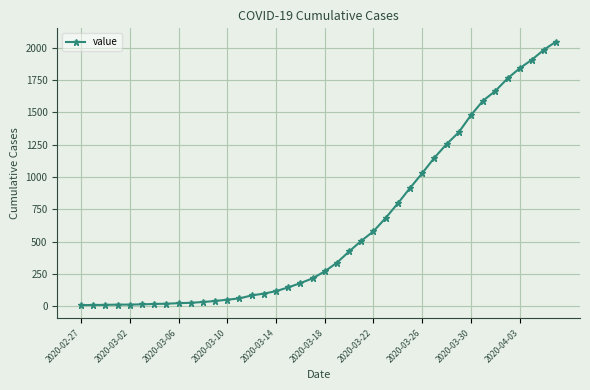

What is the greatest value displayed?

2047